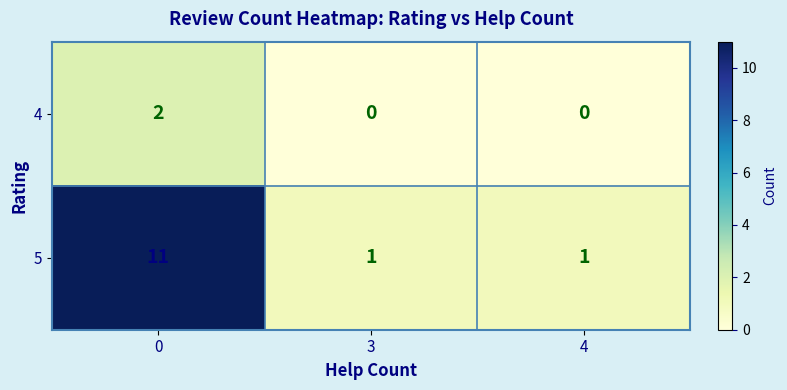

What is the difference between the maximum and minimum values in the 5 series?

10